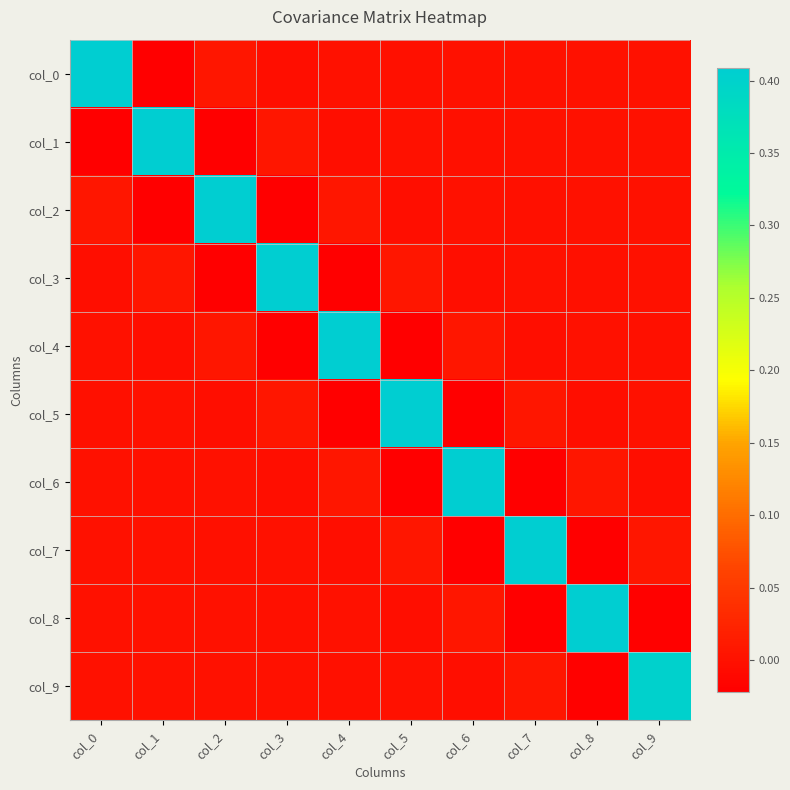

How many data points does each series have?

10